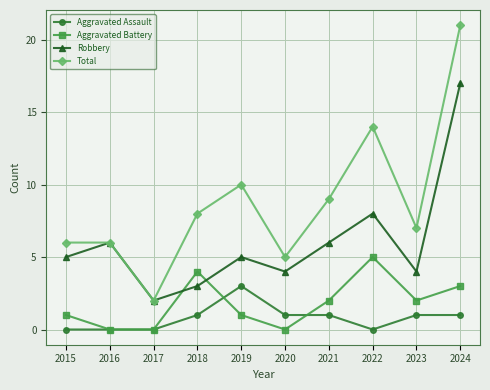

Rank the series at 2015 from lowest to highest value.

Aggravated Assault, Aggravated Battery, Robbery, Total